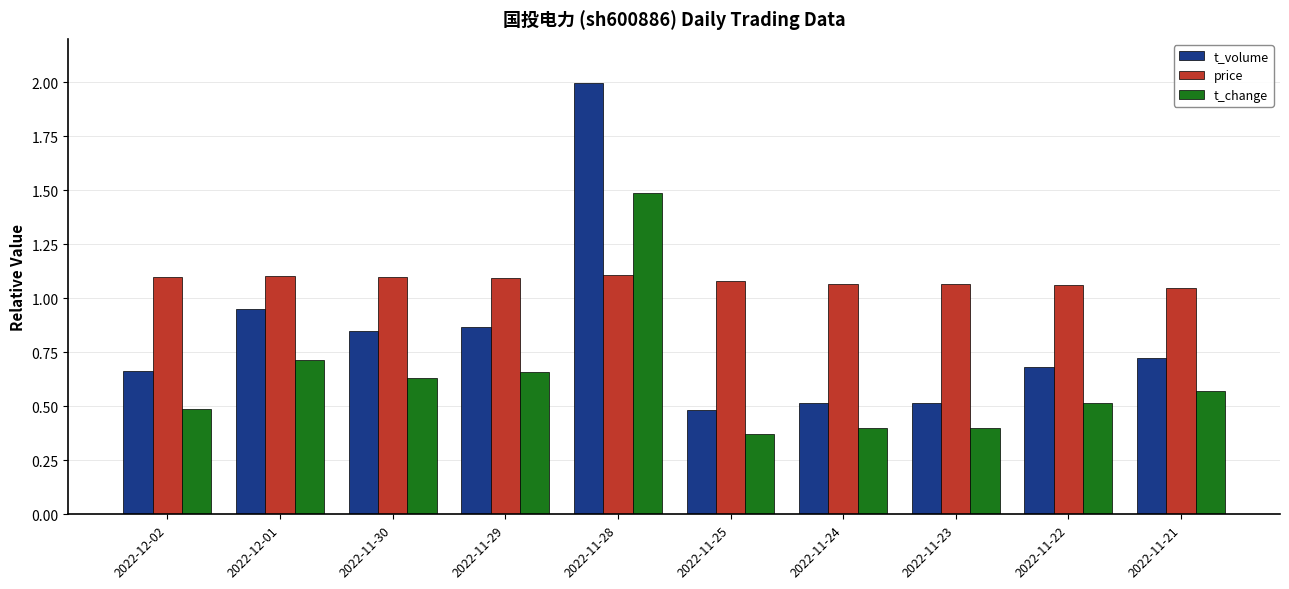

What is the highest value of the t_volume series?

2.0